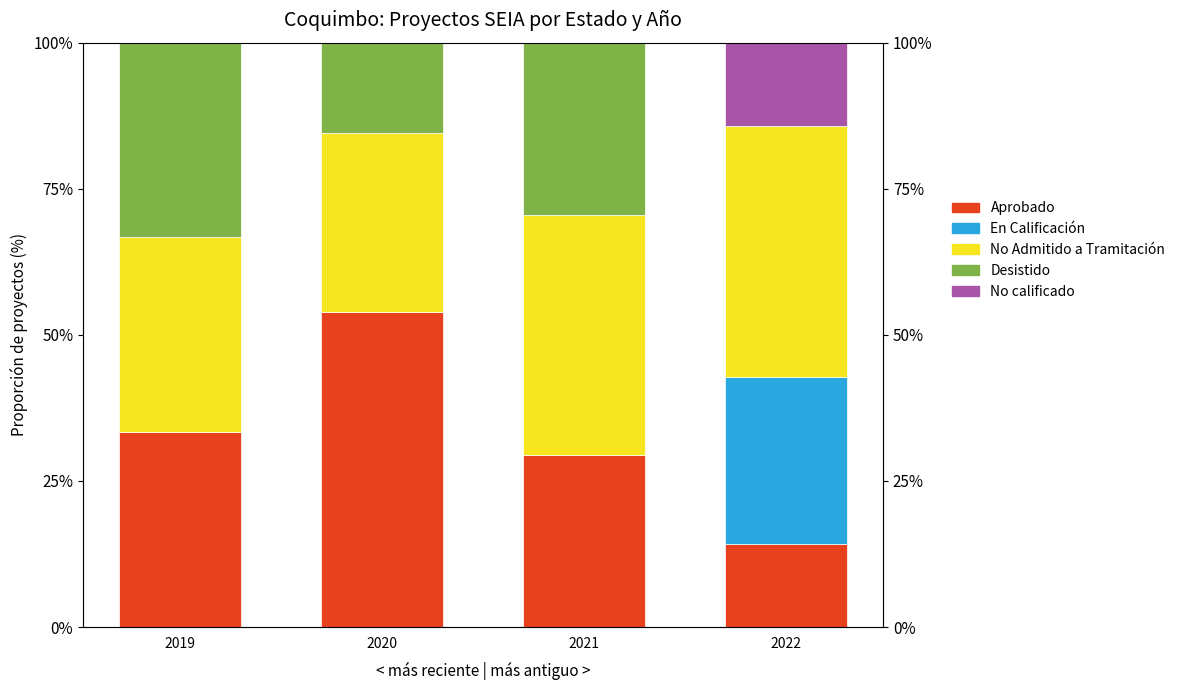

Reading right to left, list all the values displayed in this chart.

Aprobado: 14.3	29.4	53.8	33.3
En Calificación: 28.6	0.0	0.0	0.0
No Admitido a Tramitación: 42.9	41.2	30.8	33.3
Desistido: 0.0	29.4	15.4	33.3
No calificado: 14.3	0.0	0.0	0.0